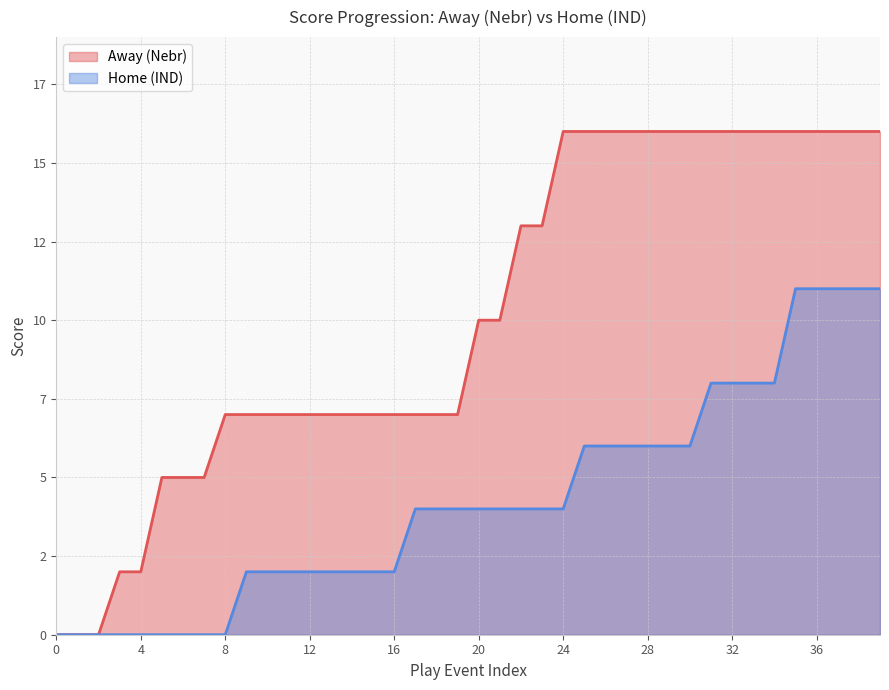

Where does the Home series first go above 4?

25